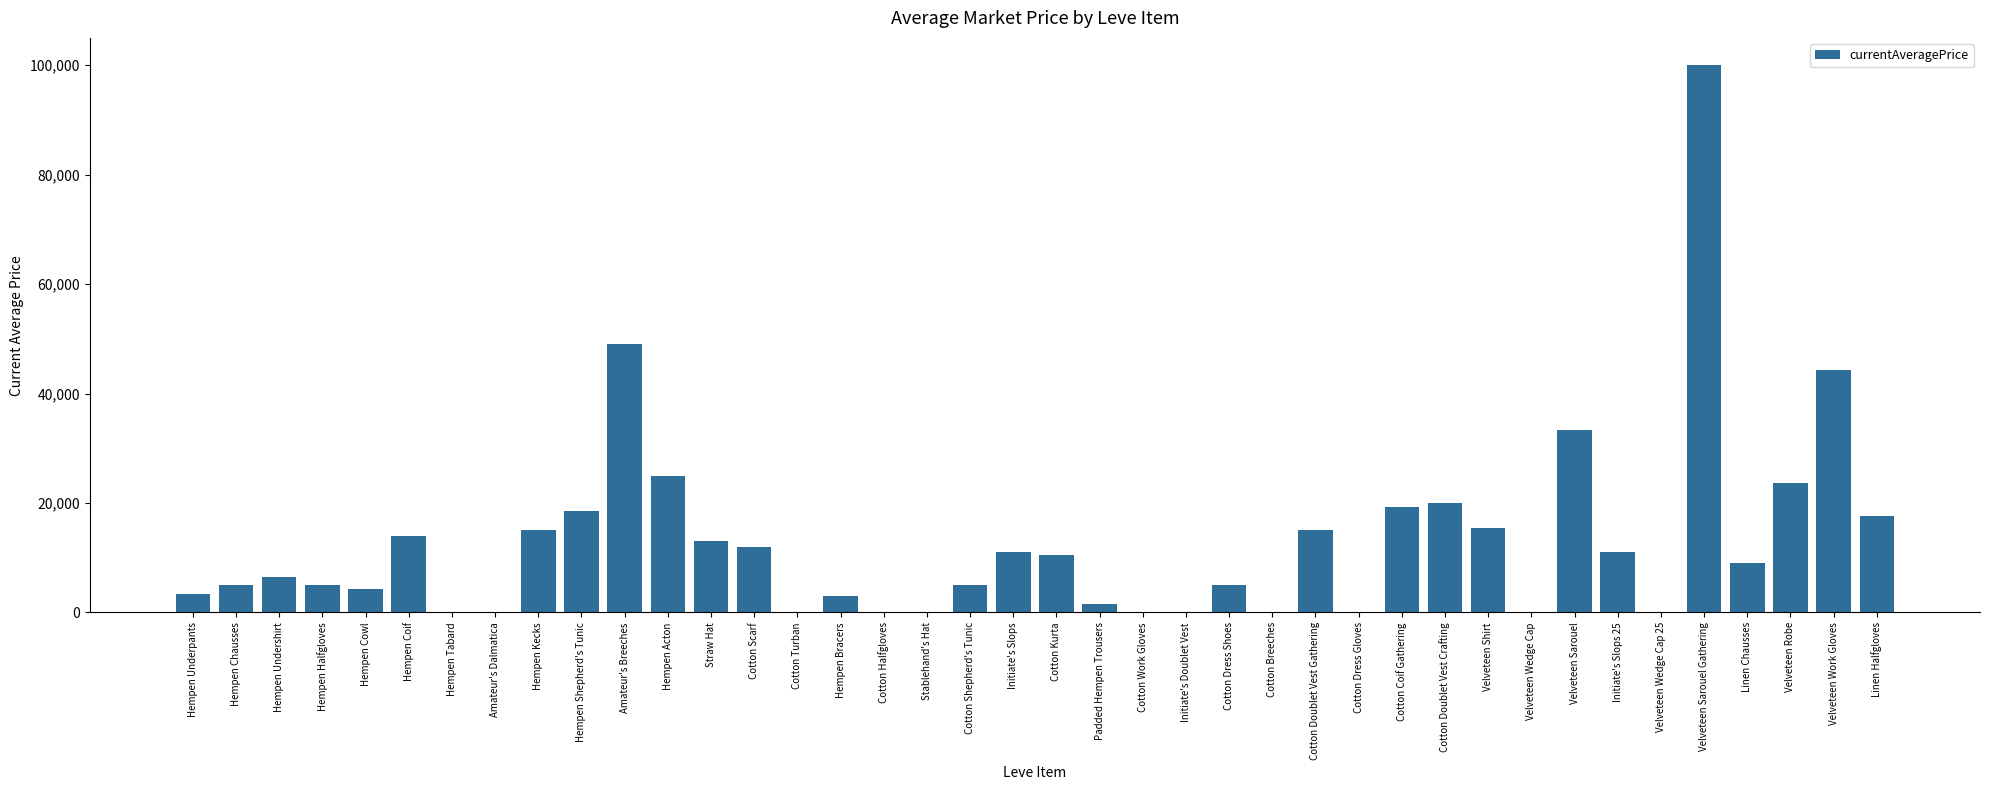

What is the approximate value at Velveteen Work Gloves?

44361.3